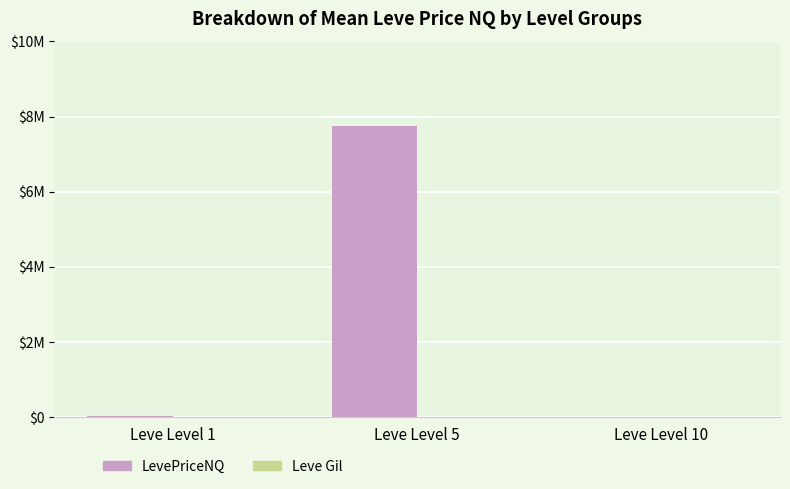

What is the sum of the Leve Gil values at Leve Level 10 and Leve Level 5?

778.8